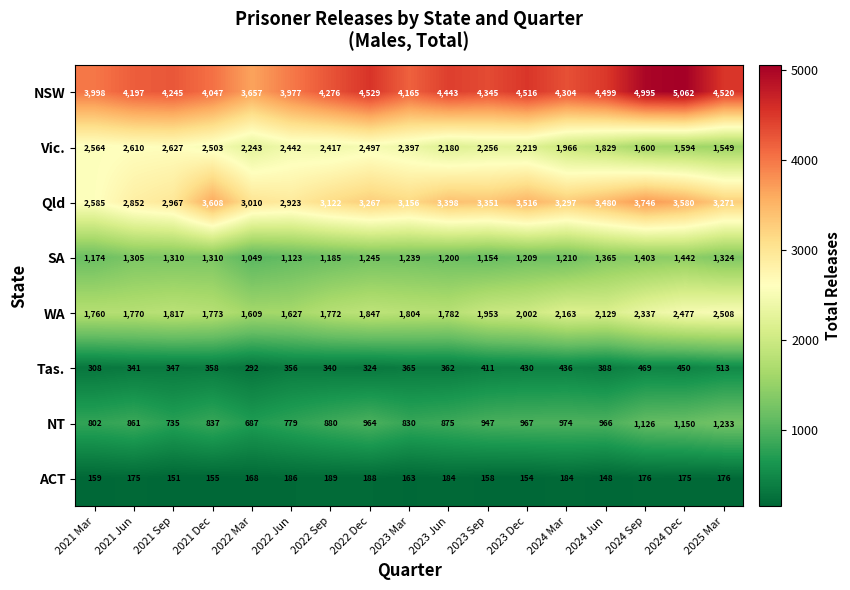

At which category does the chart reach its minimum across all series?

2024 Jun